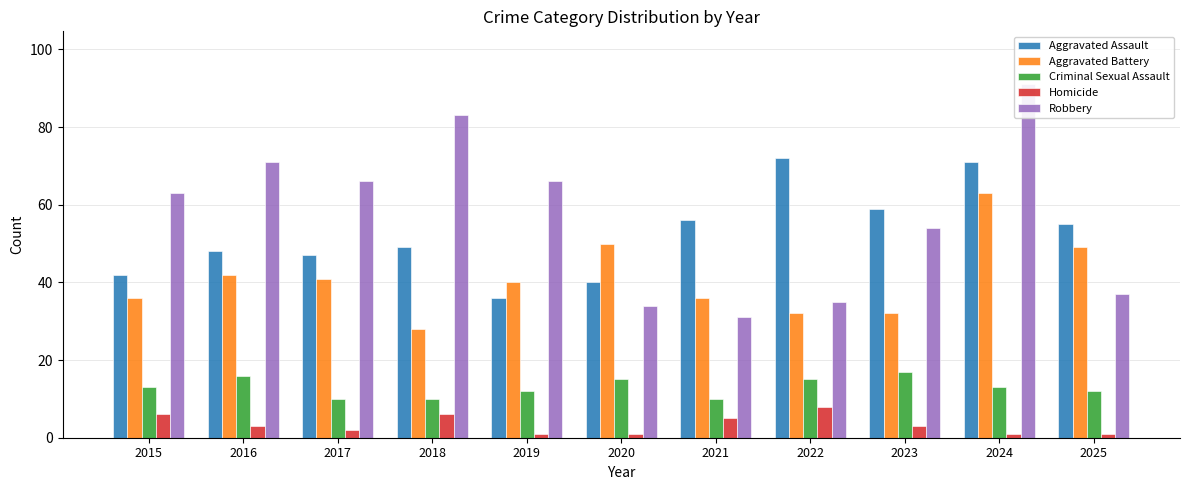

What is the minimum value for Criminal Sexual Assault?

10